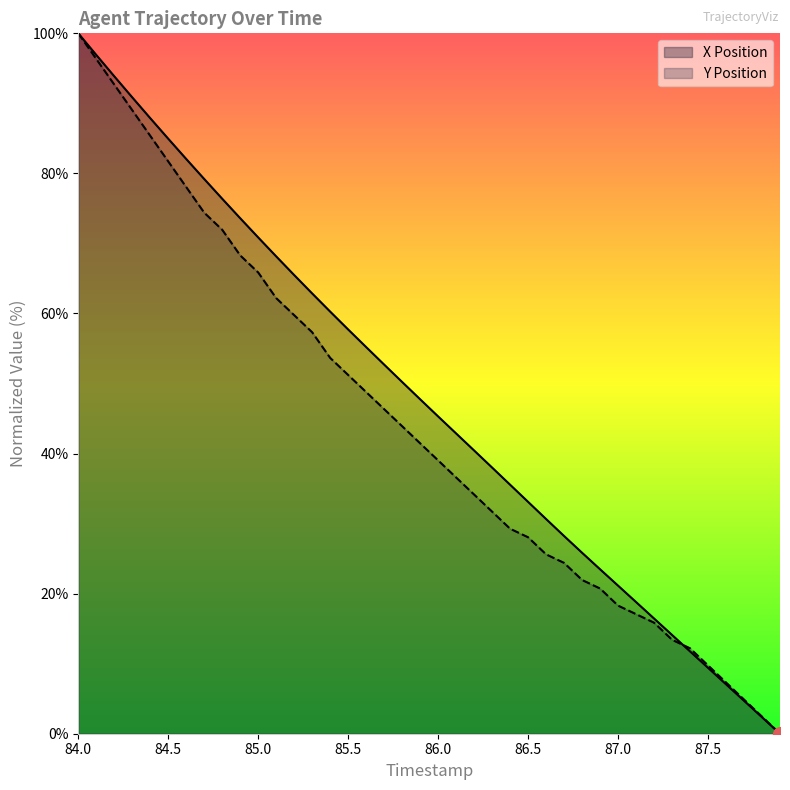

What position from the right is 86.4?

16